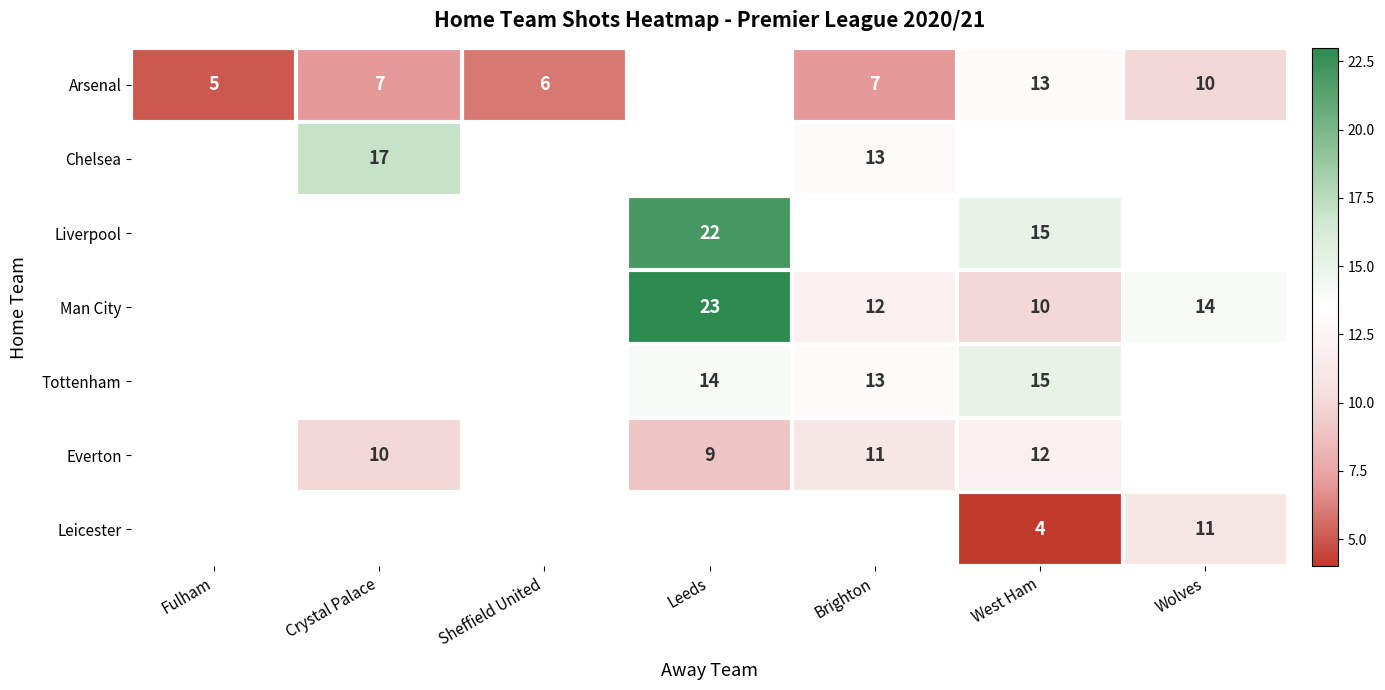

What is the maximum value shown in the chart?

23.0